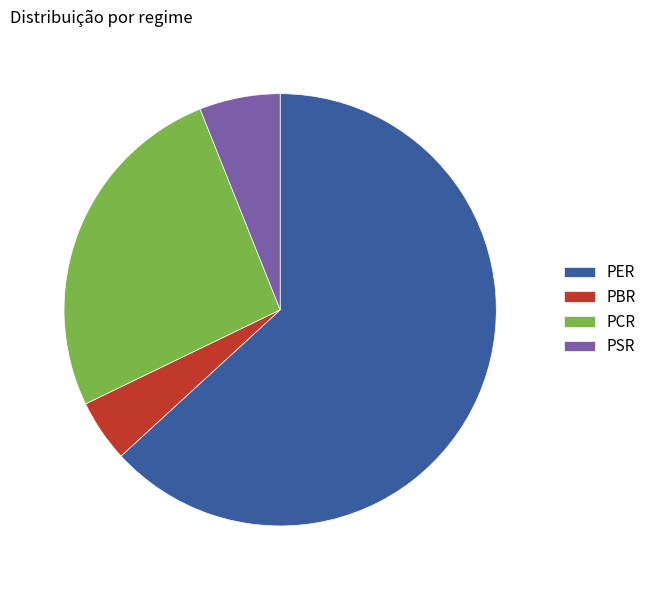

True or false: PCR accounts for 26% of the total.

True